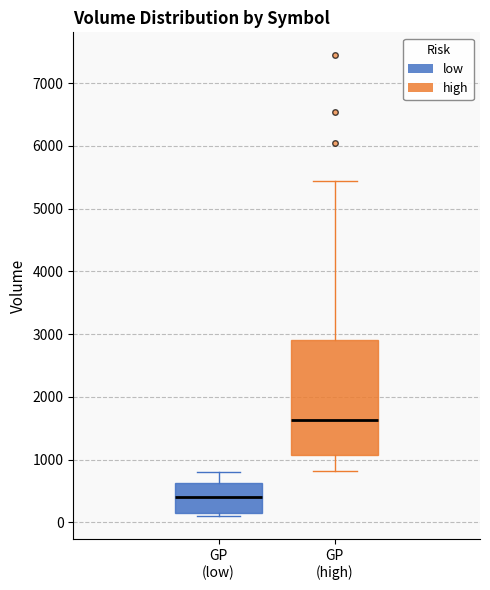

Reading left to right, transcribe this box plot: for each box, give where its median line is, the range the box spans, and where its two whiskers end, as read against the y-axis. The values are not printed on the chart, so give them approximately, as read against the axis.

GP (low): median 400, box 100 to 600, whiskers 100 (just below the box's lower edge) to 800
GP (high): median 1600, box 1100 to 2900, whiskers 800 to 5400